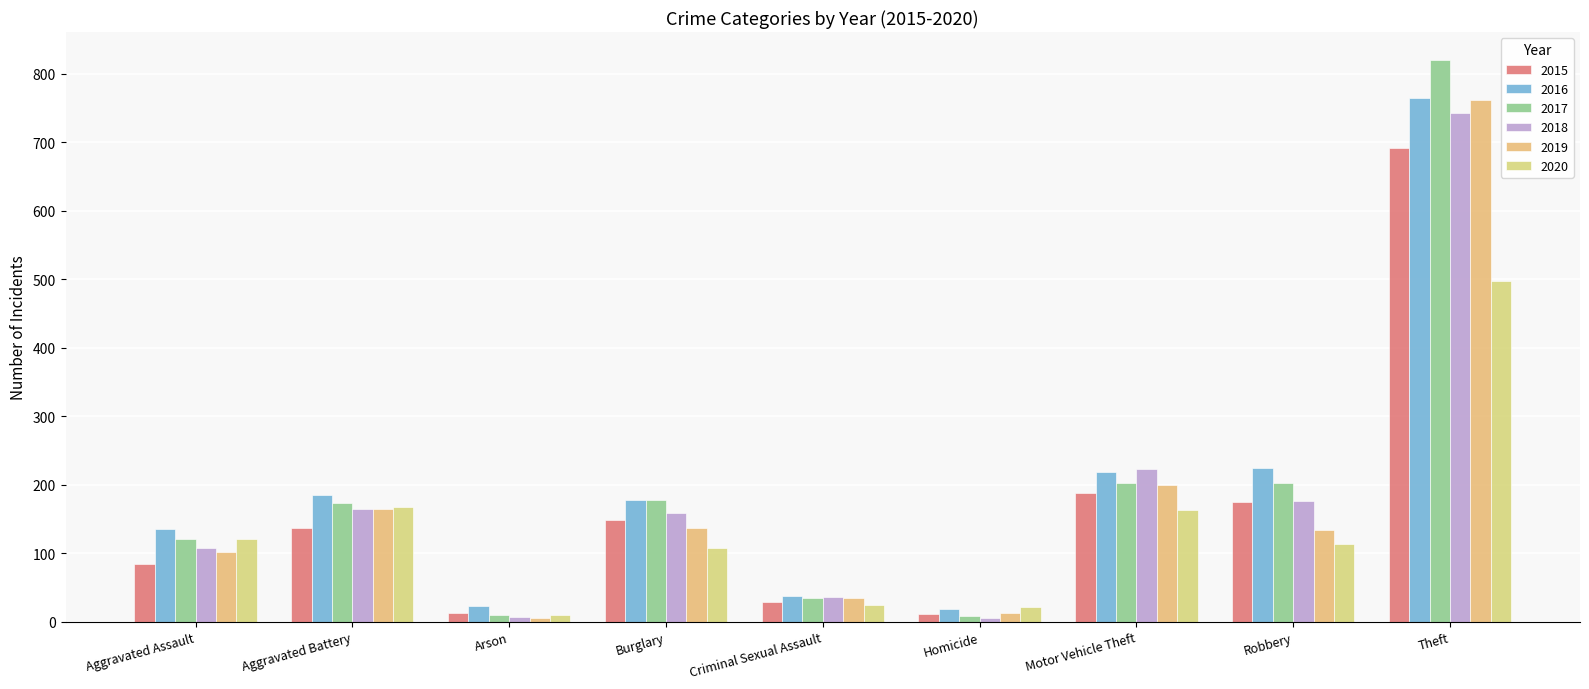

Read the 2015 value at Burglary.

149